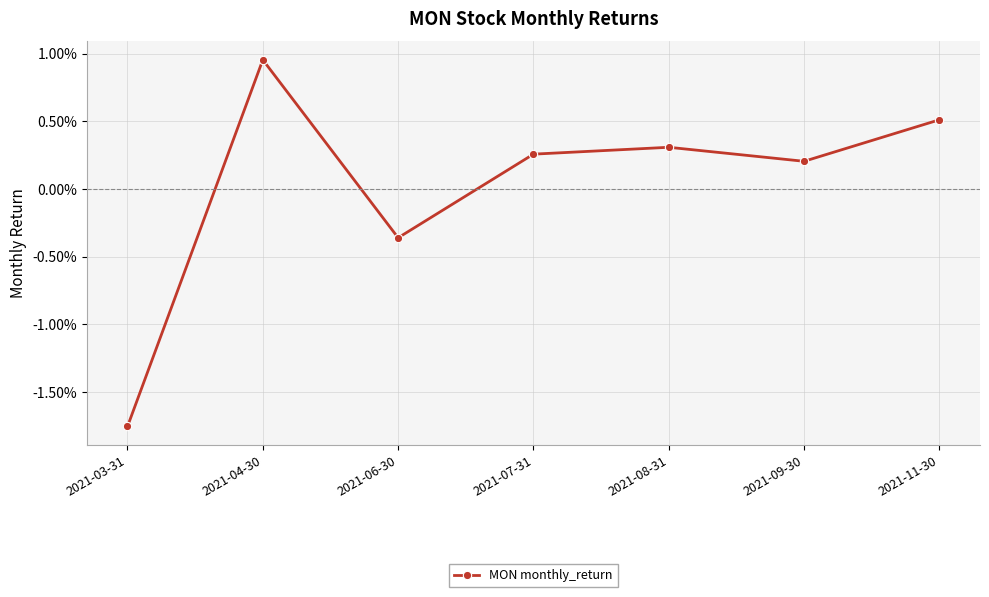

At which category does the data reach its first local valley?

2021-06-30